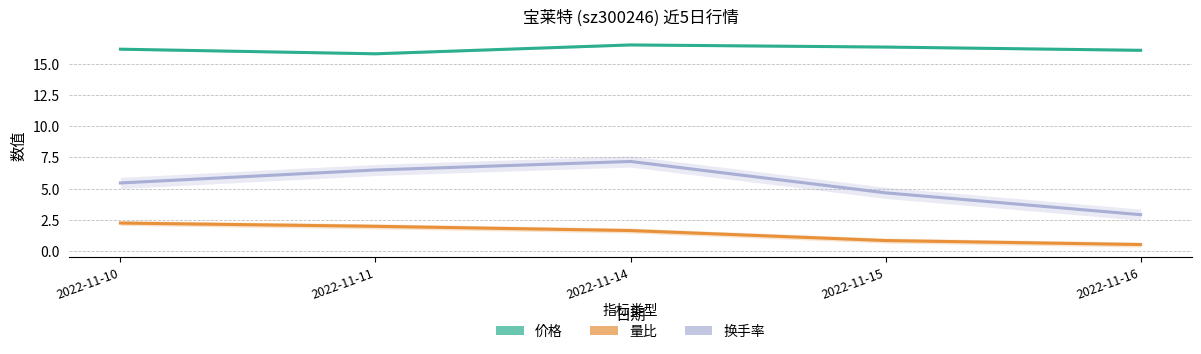

At which category is the sum across all series the highest?

2022-11-14